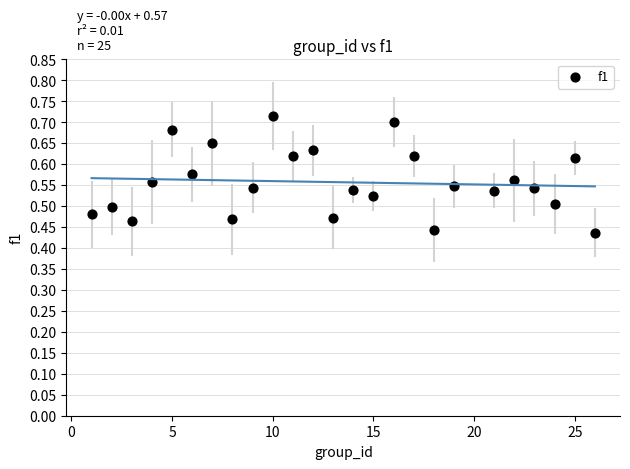

What is the range of X values (max minus min)?

25.0